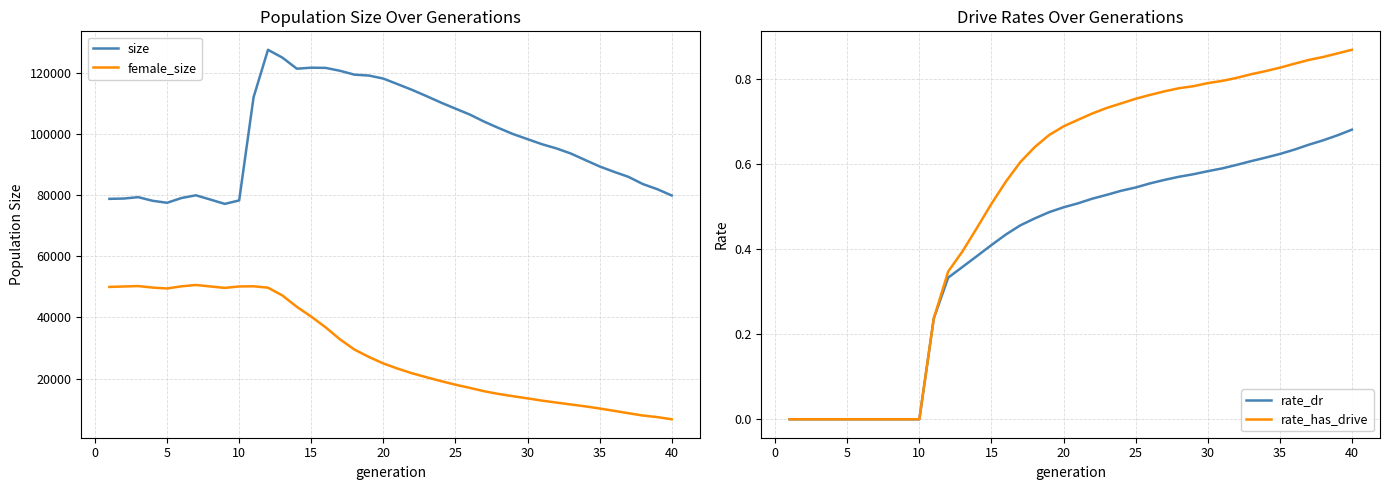

How many values in rate_dr are above zero?

30